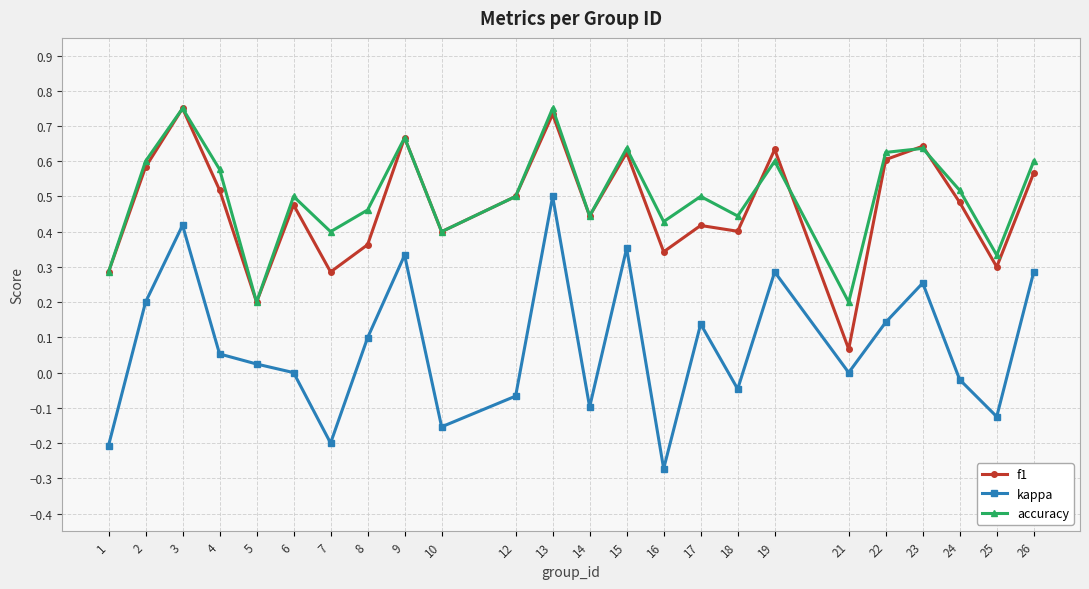

Where is the first local minimum for f1?

5